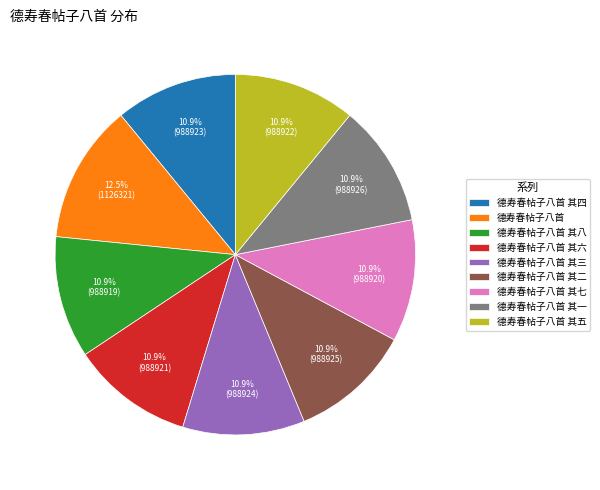

Is the sum of 德寿春帖子八首 其八 and 德寿春帖子八首 其三 greater than half?

No